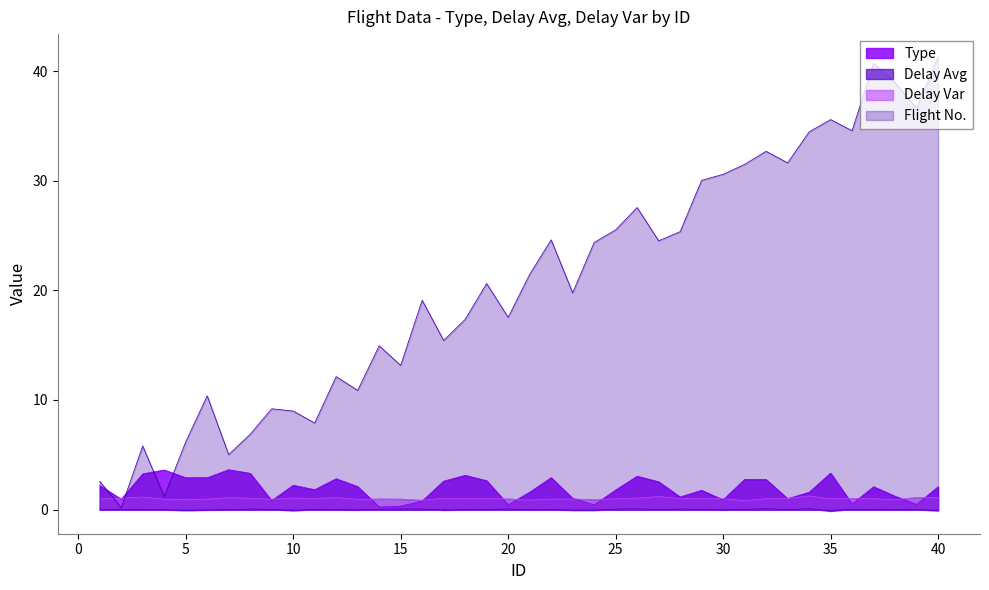

Does the chart display data point markers on the line(s)?

No